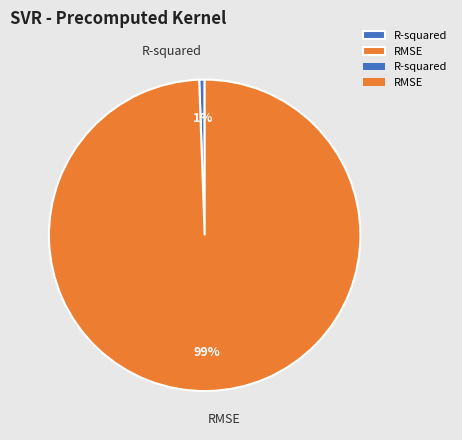

Count the number of slices in the pie.

2